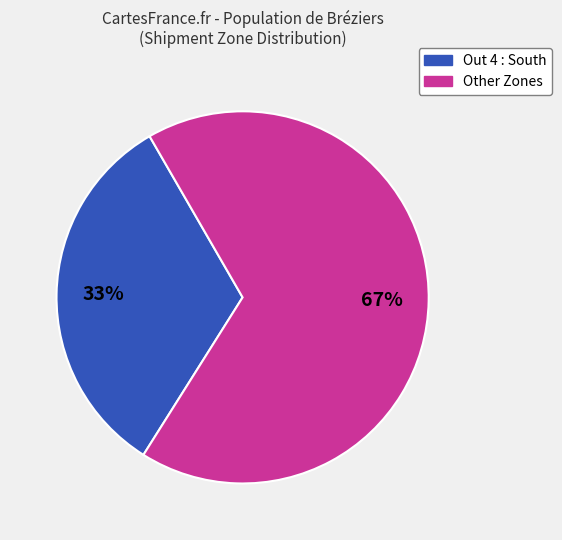

True or false: Out 4 : South accounts for 33% of the total.

True